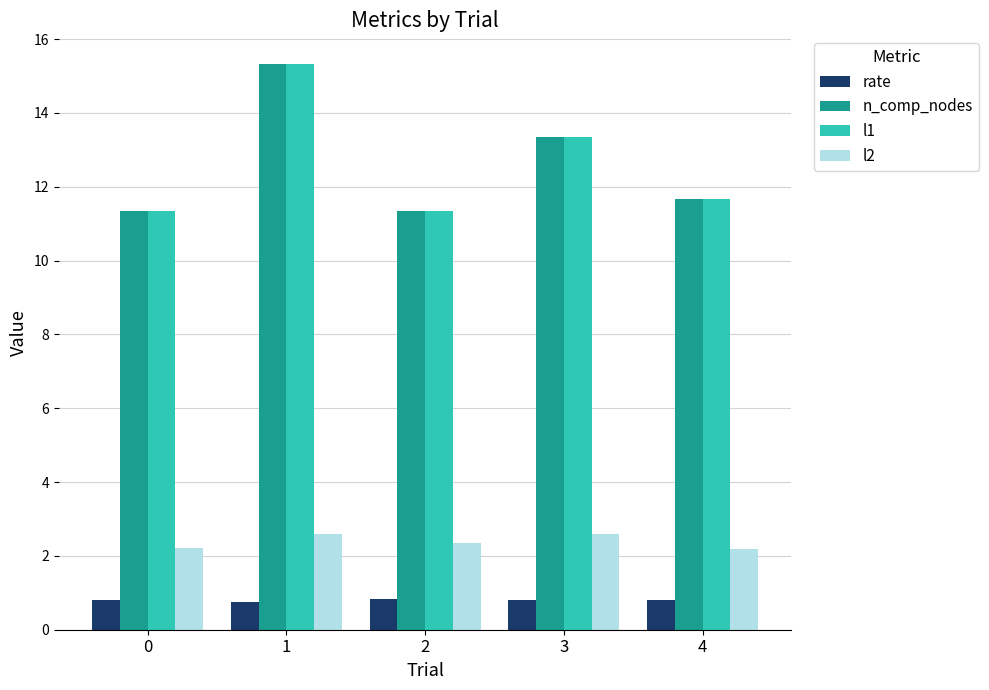

What is the value of the n_comp_nodes bar at the 1st from the left?

11.3